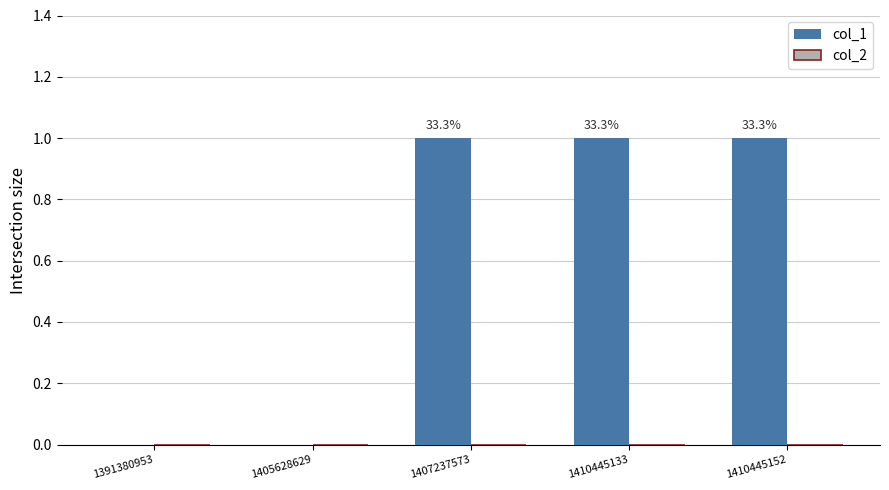

Which category has the highest value across all series?

1407237573